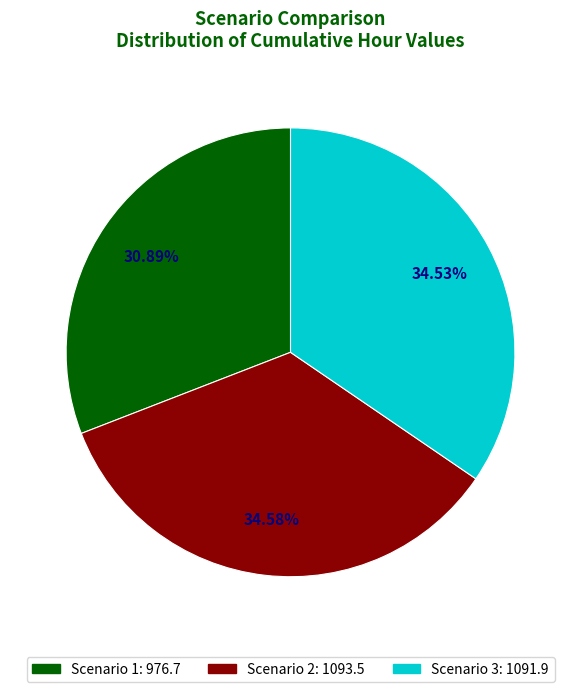

To the nearest percent, what is the difference between the largest and smallest slice percentages?

4%